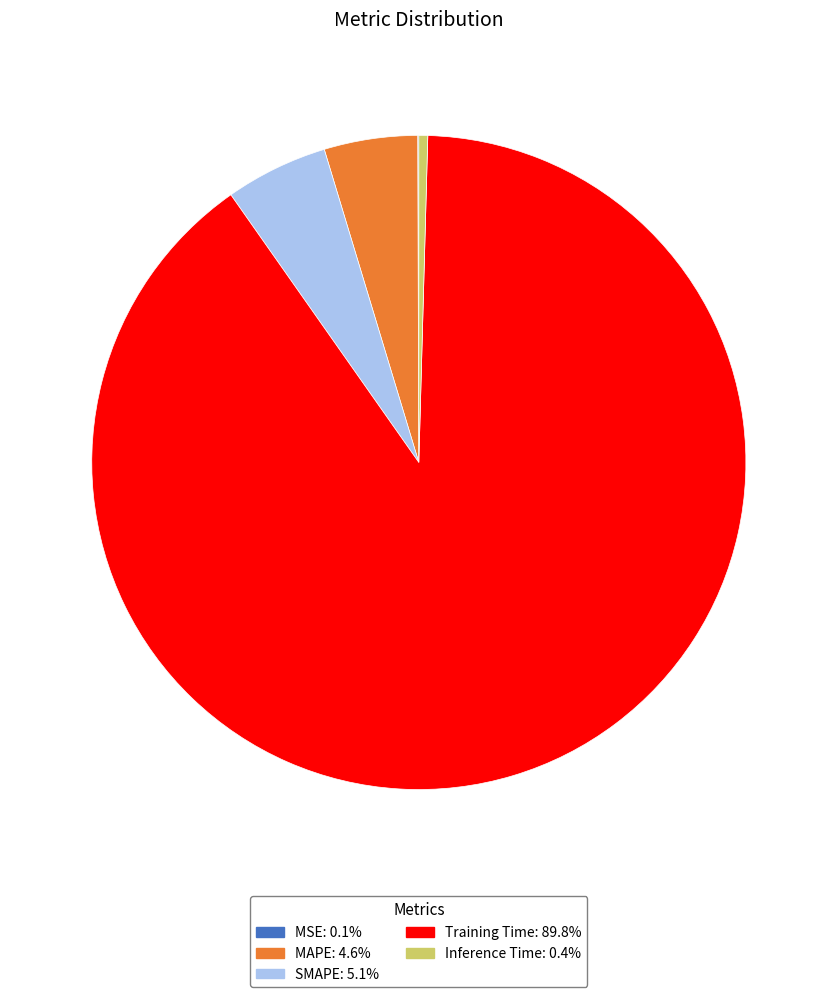

What is the largest slice in the pie chart?

Training Time